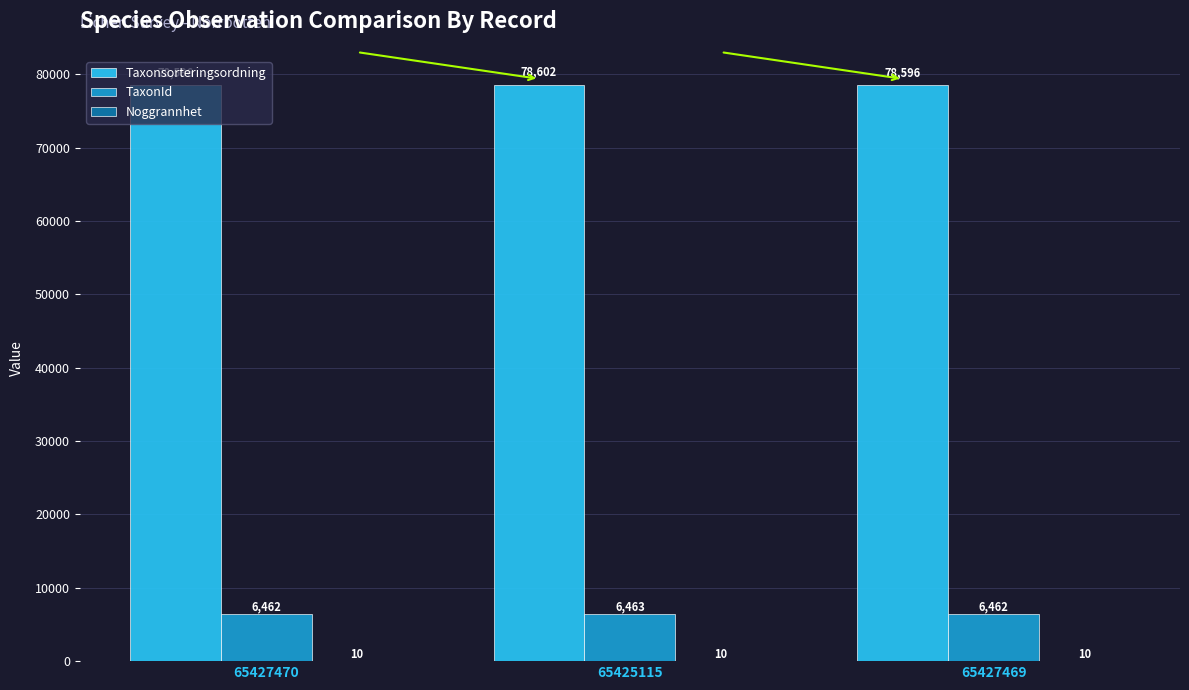

Are the bars horizontal?

No